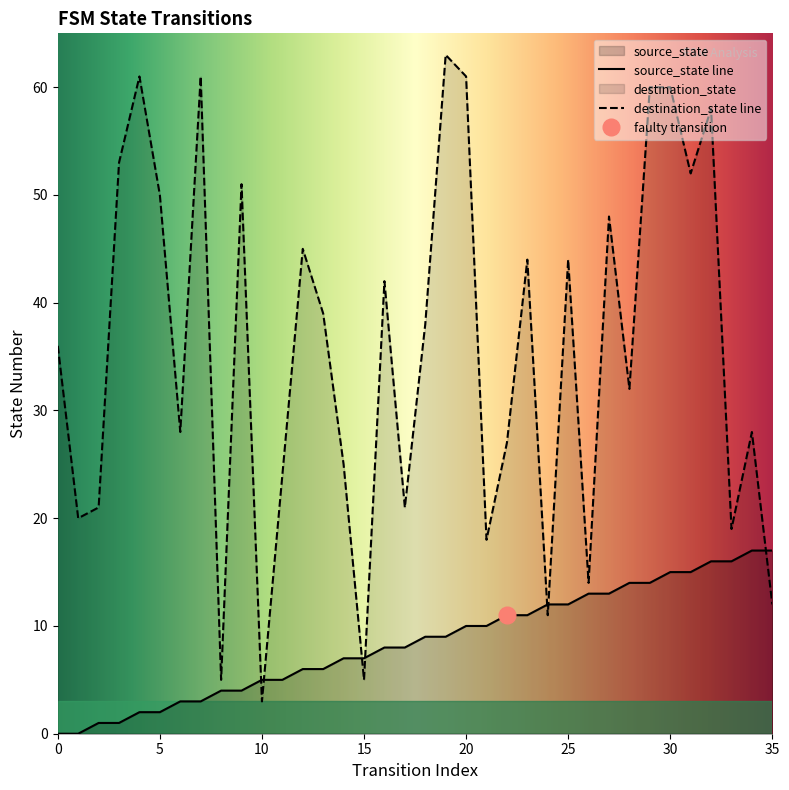

How many data points does each series have?

36